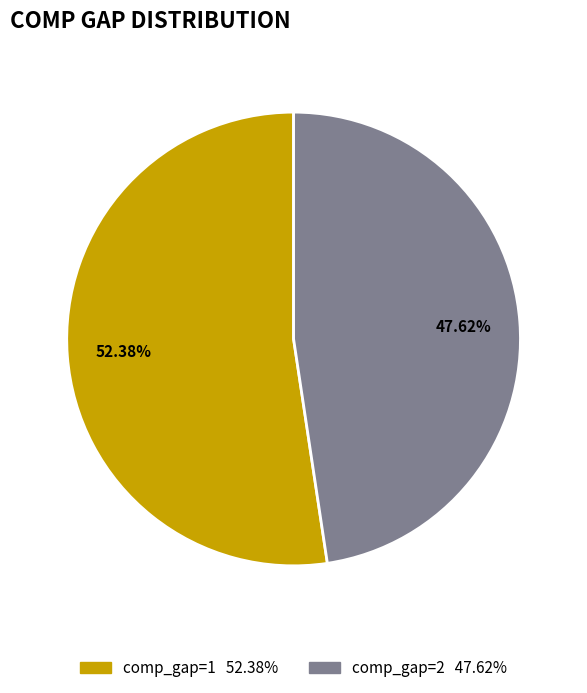

Does any single category account for the majority?

Yes